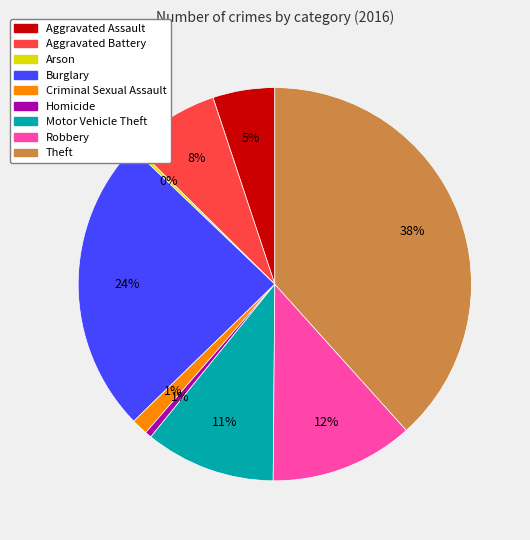

True or false: Aggravated Assault accounts for 19% of the total.

False